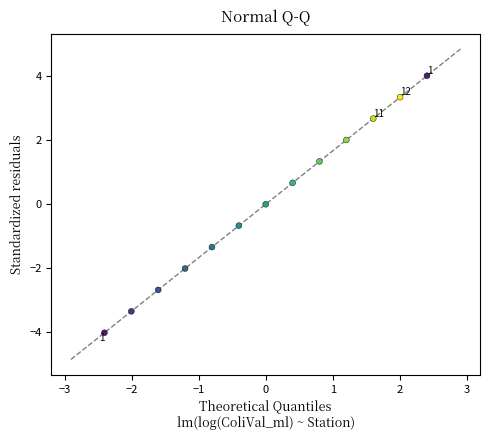

What is the range of X values (max minus min)?

4.8